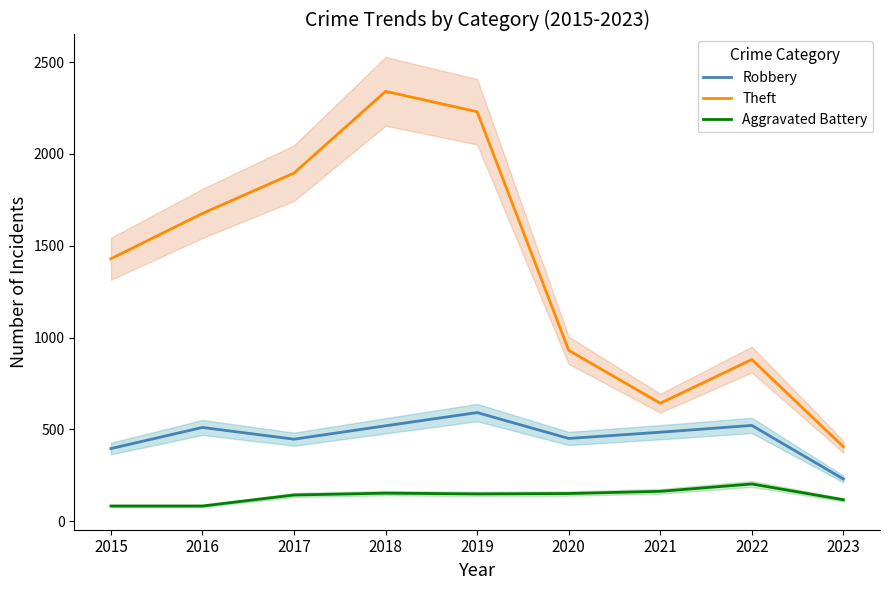

Where does the Aggravated Battery series first go above 148?

2018